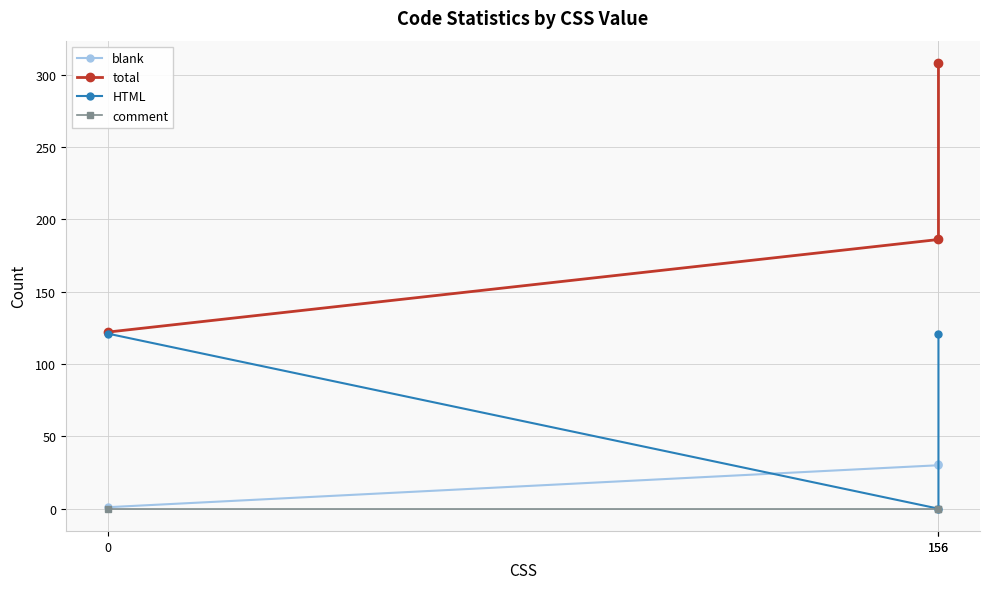

Between 0 and 156, which series saw the biggest shift?

HTML